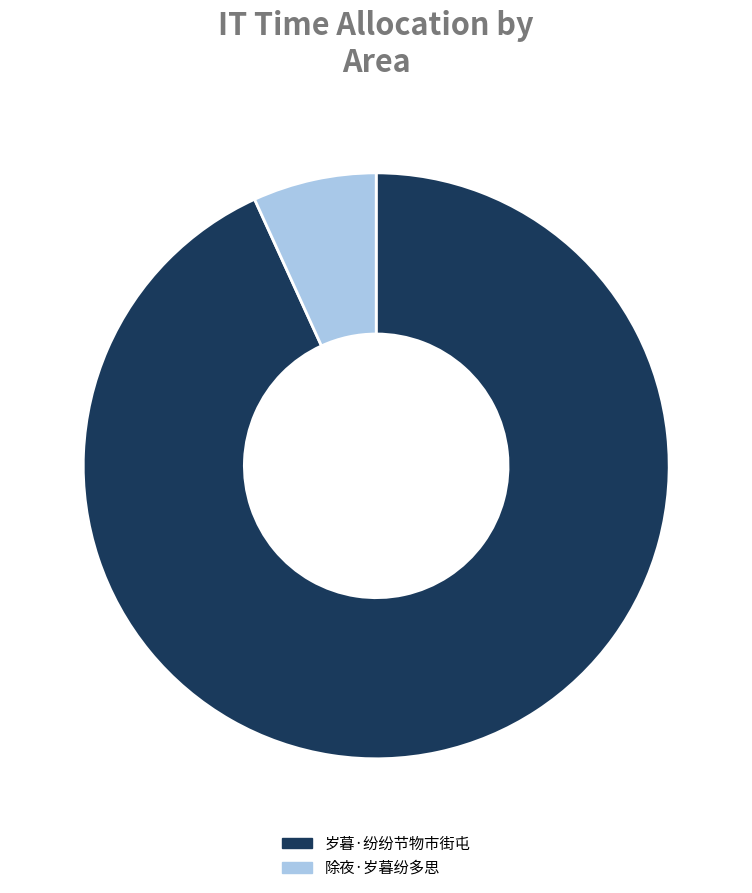

Is the sum of 除夜·岁暮纷多思 and 岁暮·纷纷节物市街屯 greater than half?

Yes